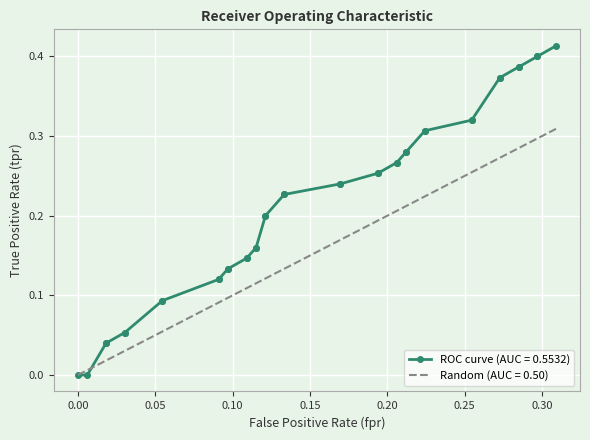

What are all the series names shown in the legend?

ROC curve (AUC = 0.5532), Random (AUC = 0.50)